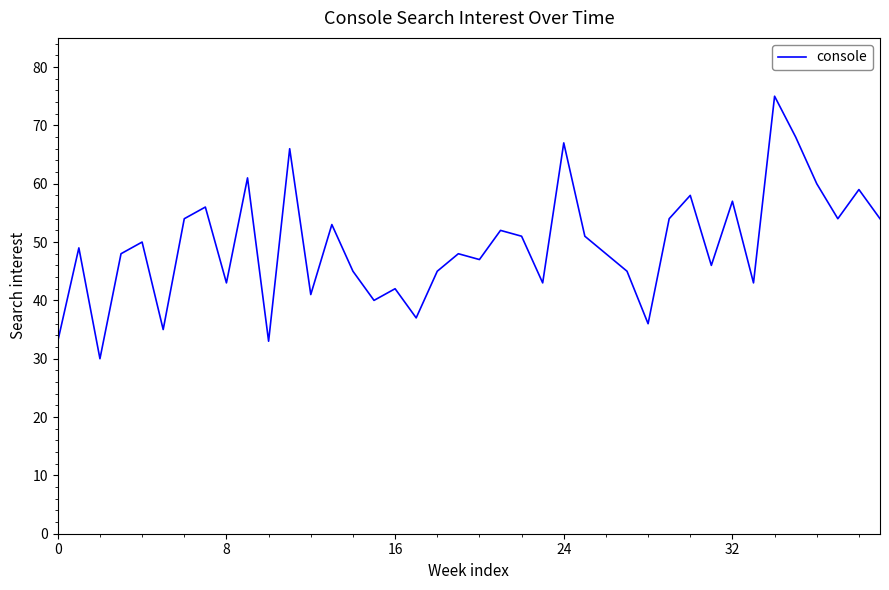

What is the maximum value shown in the chart?

75